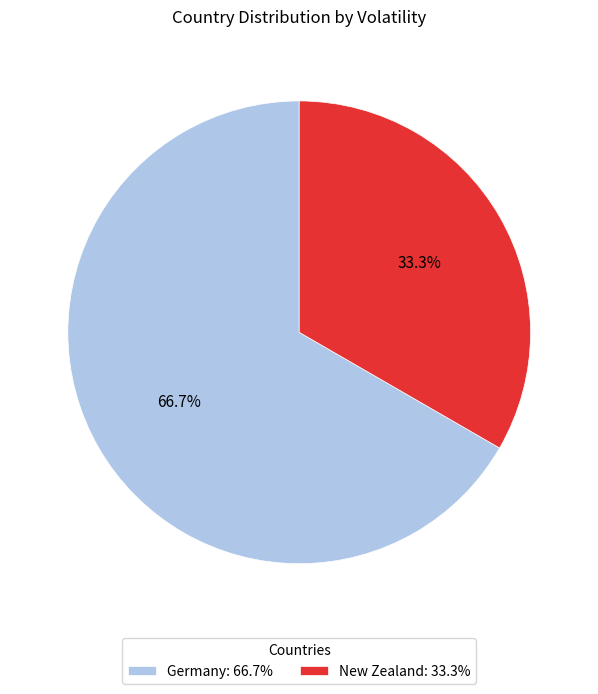

Is it true that New Zealand is 45% of the pie?

False